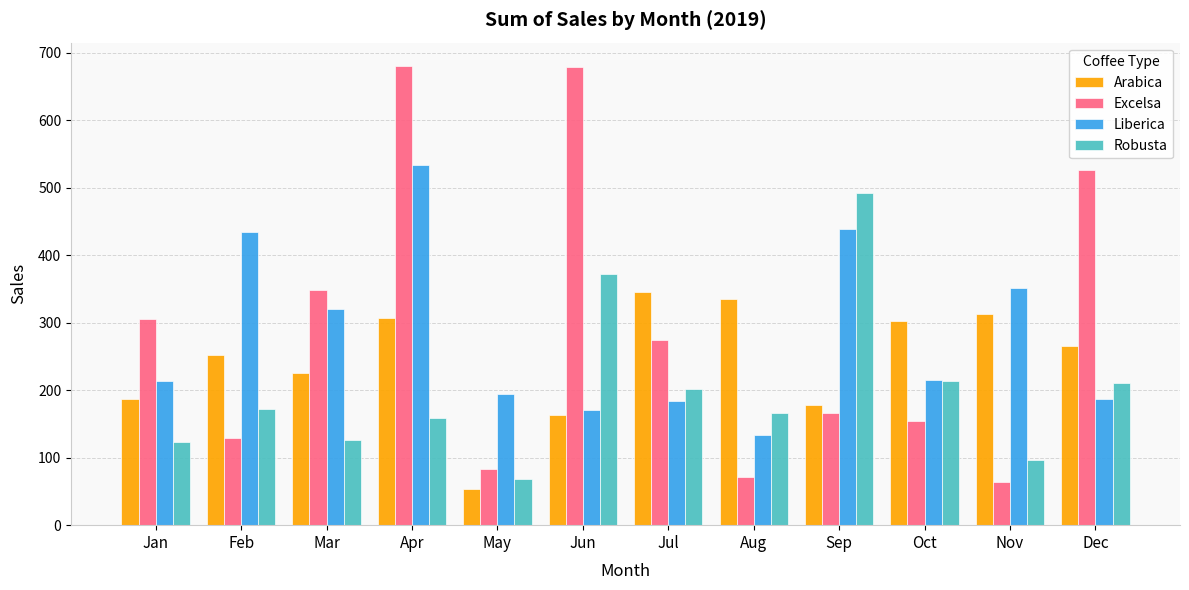

Rank the series at Dec from highest to lowest value.

Excelsa, Arabica, Robusta, Liberica